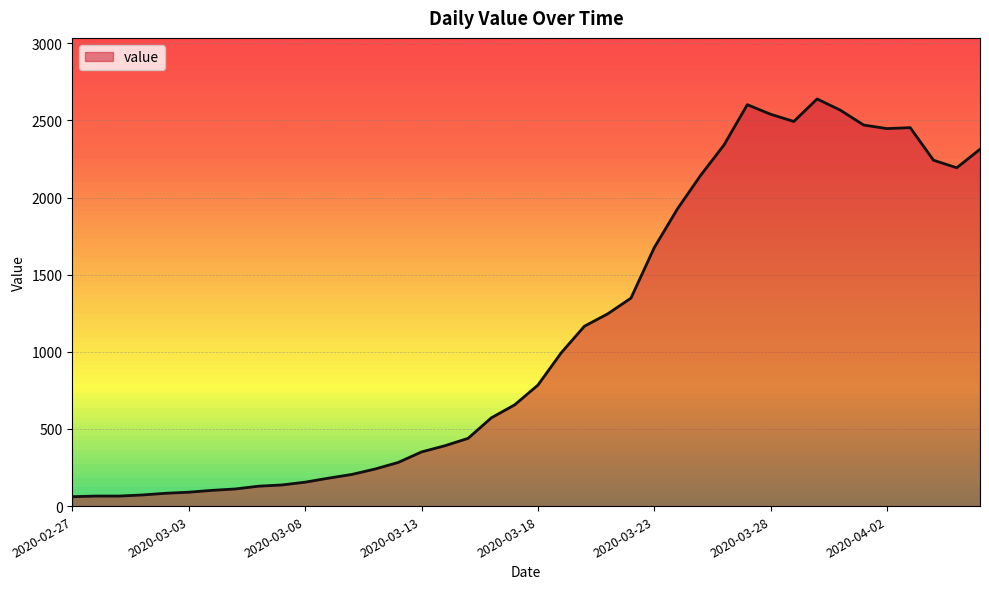

What is the difference between the maximum and minimum values?

2578